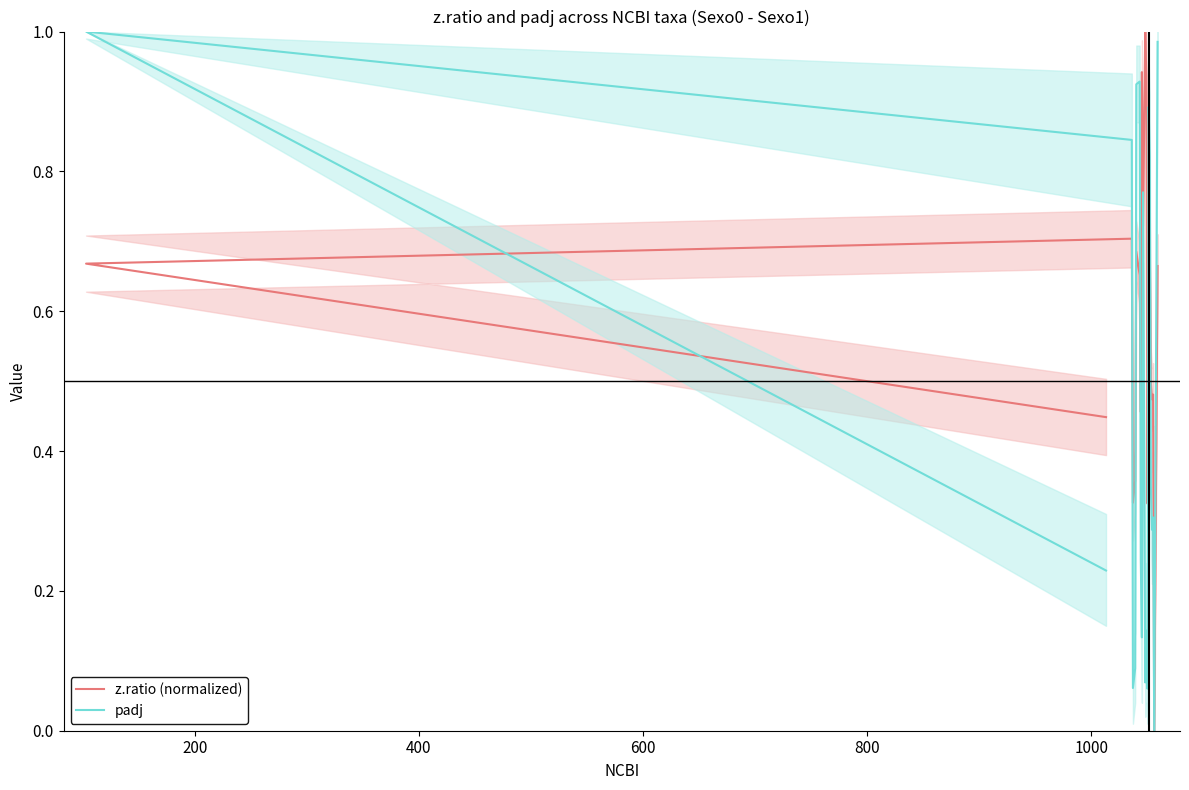

True or false: padj and z.ratio (normalized) intersect in this chart.

True